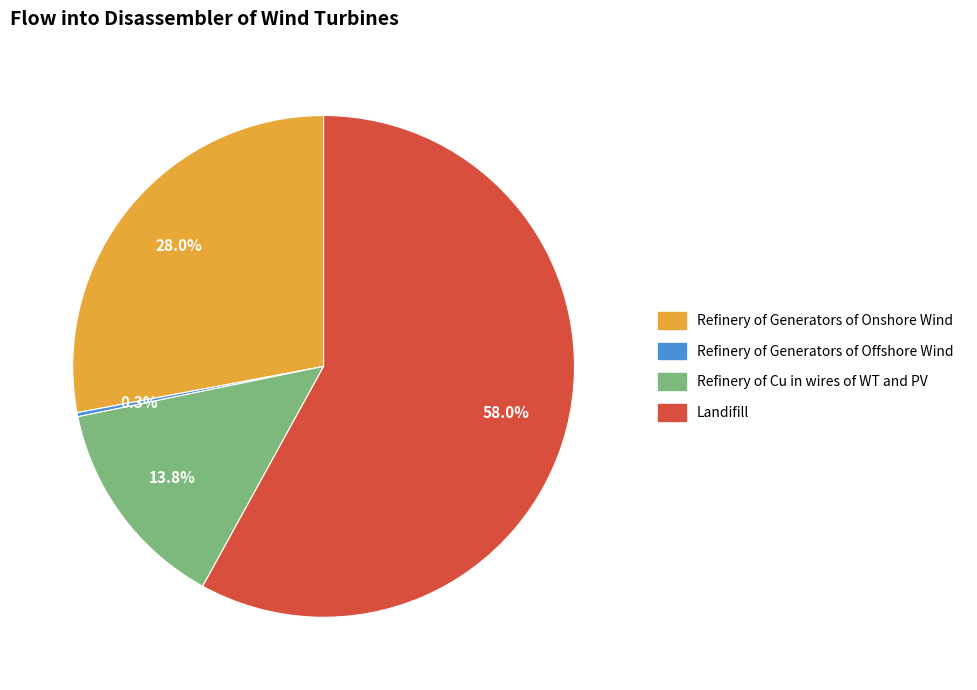

How much of the chart is everything except Refinery of Generators of Onshore Wind?

72.0%